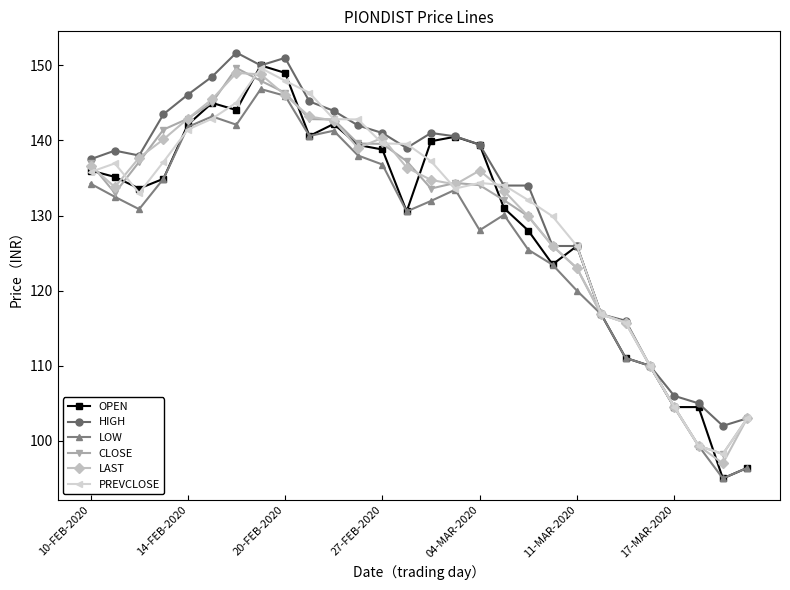

Which series has the widest spread of values?

OPEN